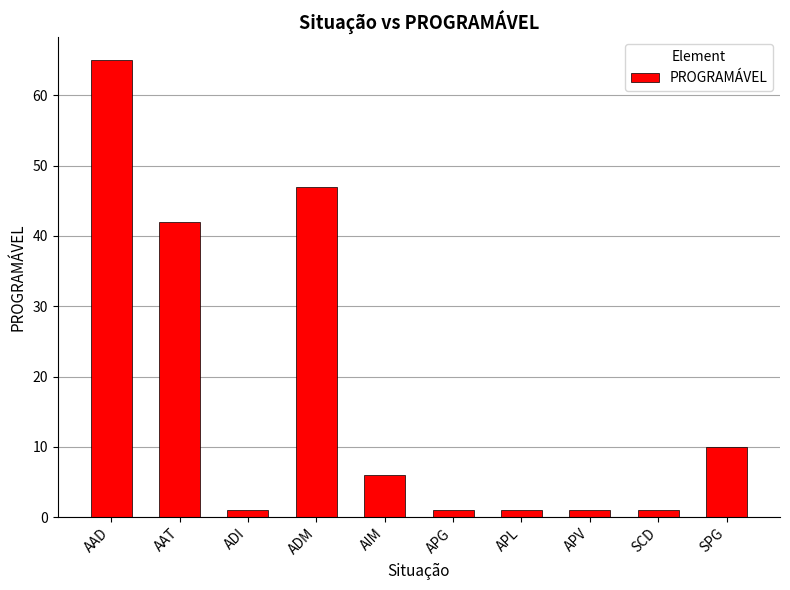

True or false: the data shows 42 at AAT.

True